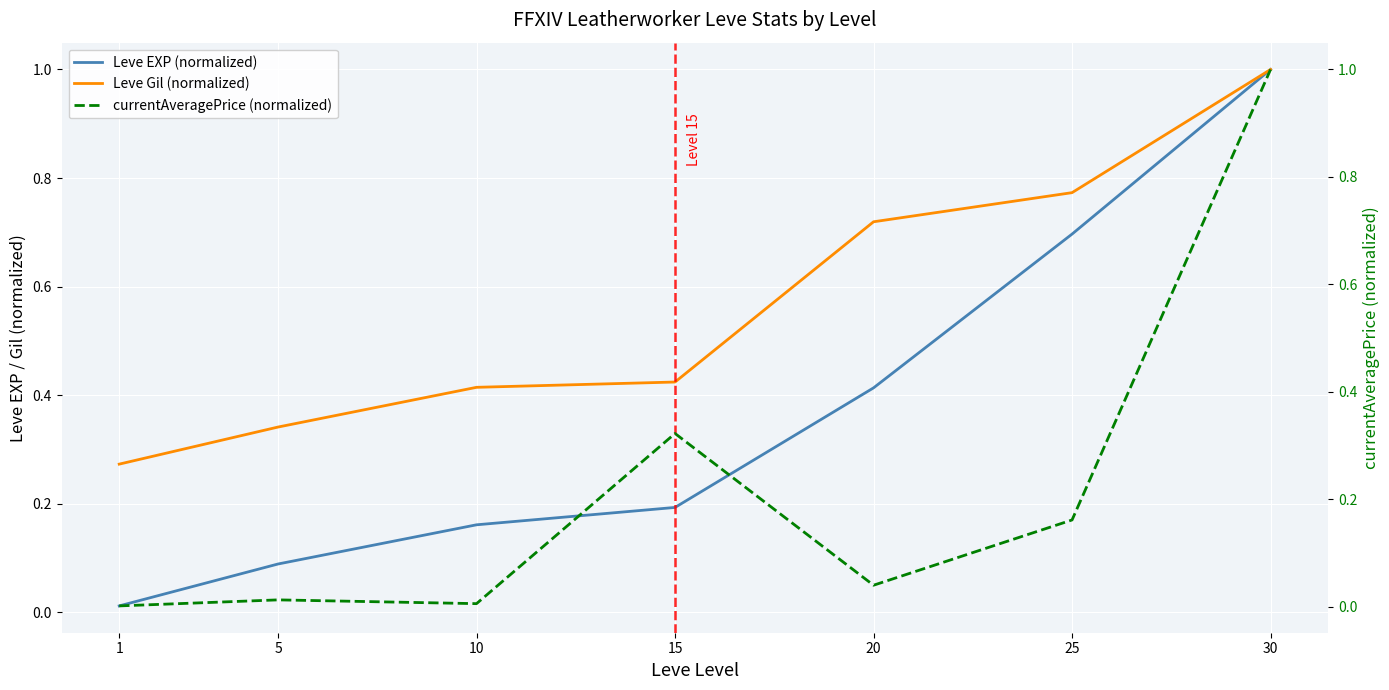

Rank the series at 10 from highest to lowest value.

Leve Gil (normalized), Leve EXP (normalized), currentAveragePrice (normalized)